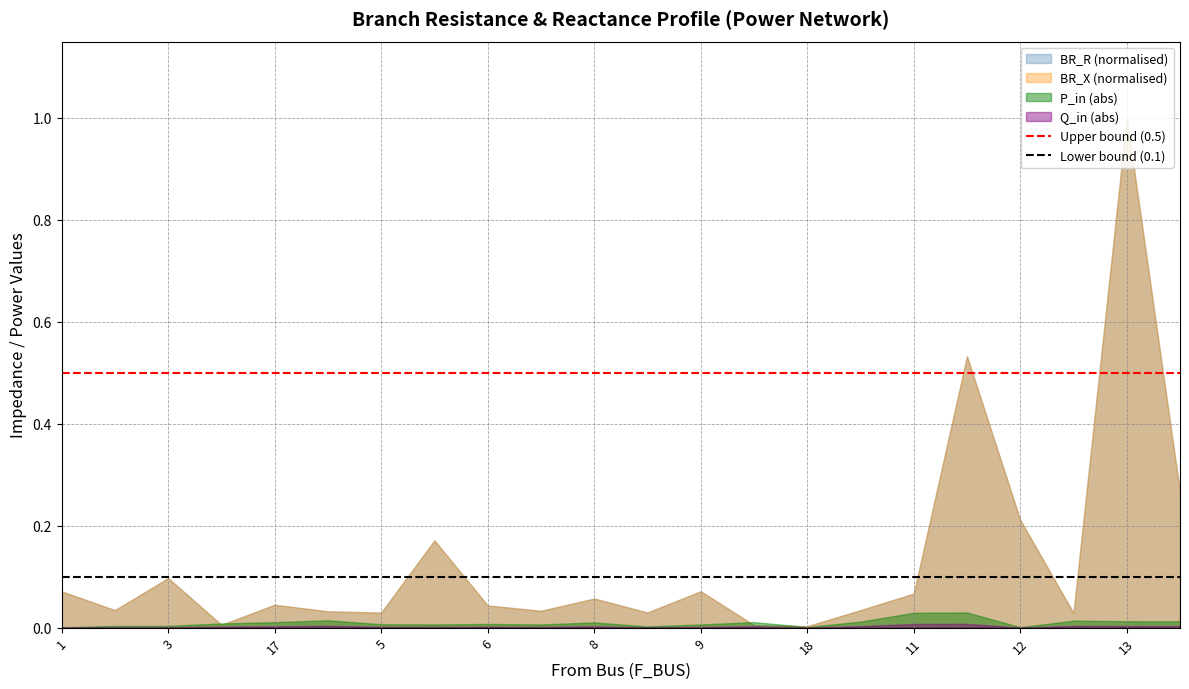

Does the chart have visible grid lines?

Yes